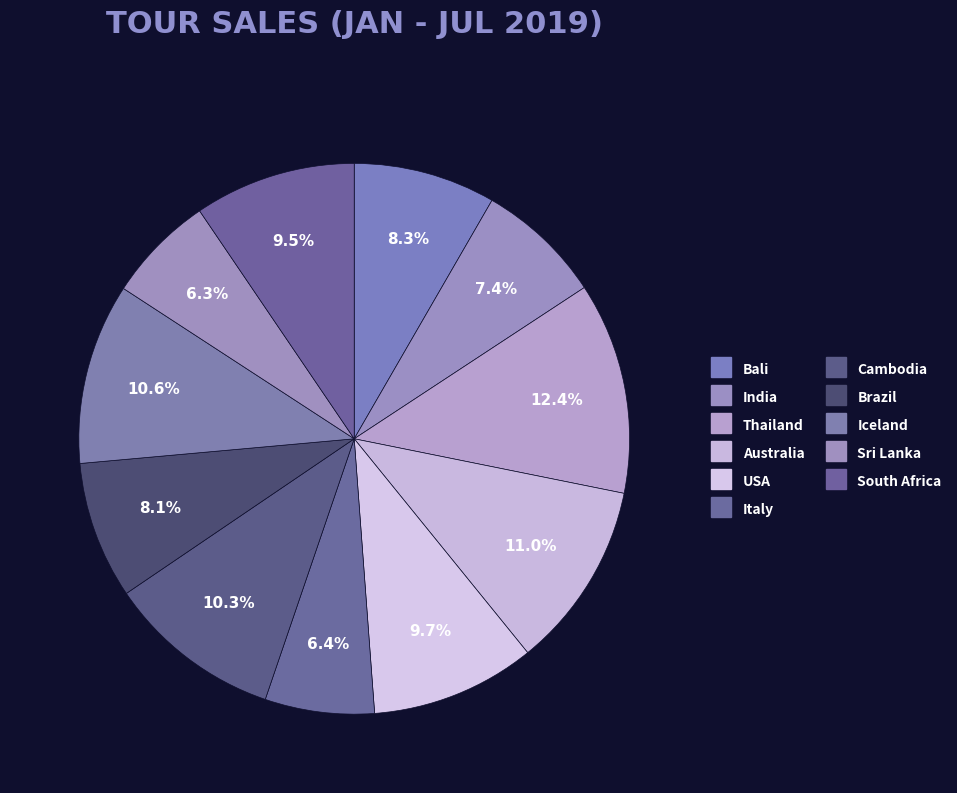

Does any single category account for the majority?

No